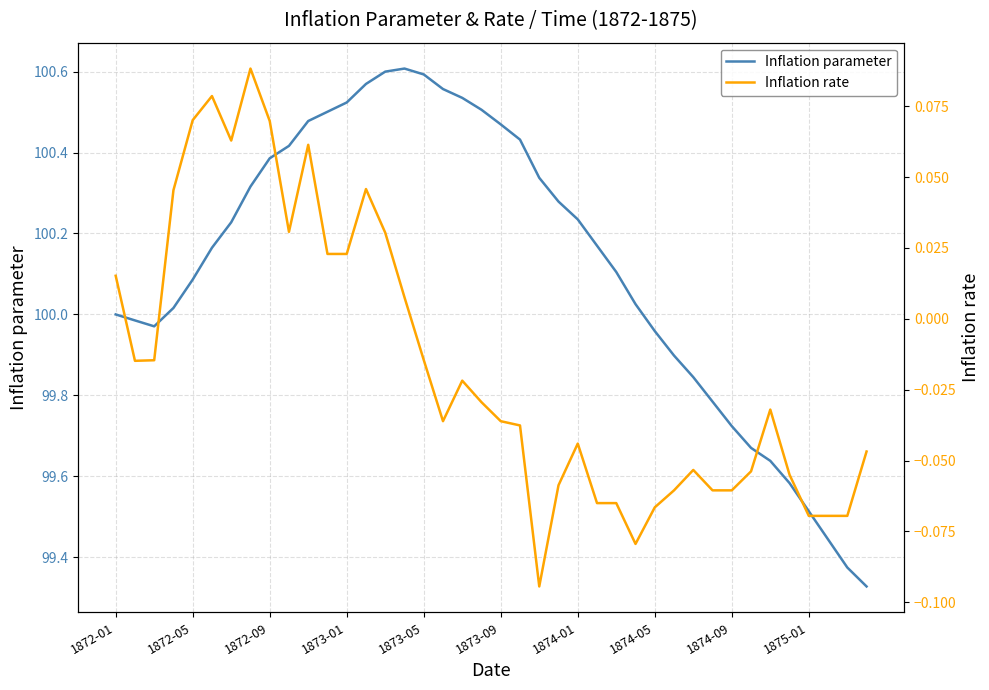

Is the value of Inflation parameter at 39 greater than the value of Inflation rate at 23?

Yes